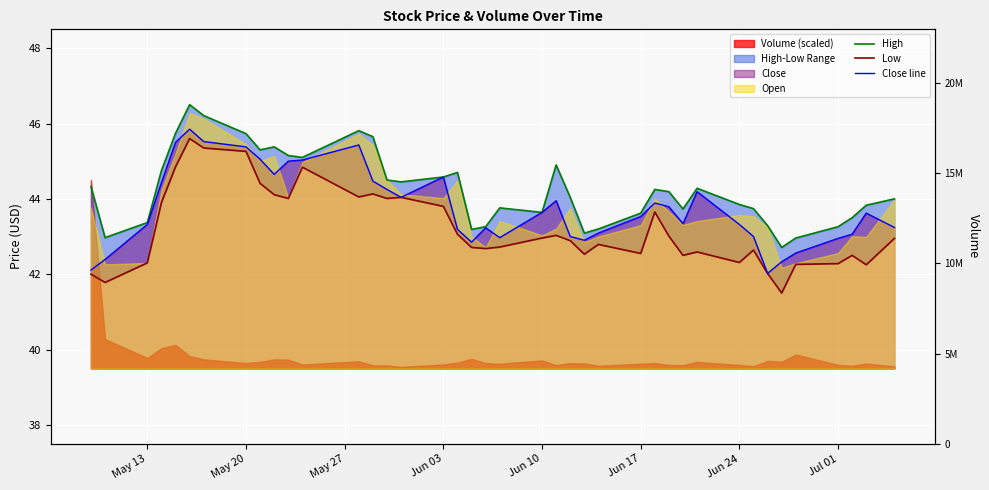

The Close line series shows 21.8 at Jun 10. True or false?

False